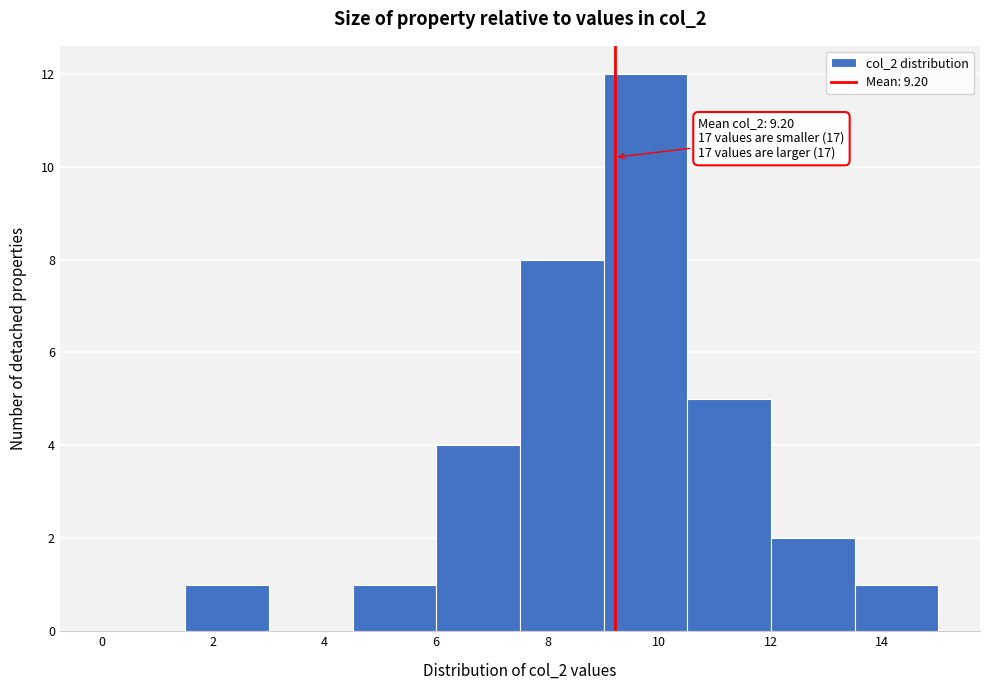

Which range on the x-axis has the tallest bar?

9.0 to 10.5